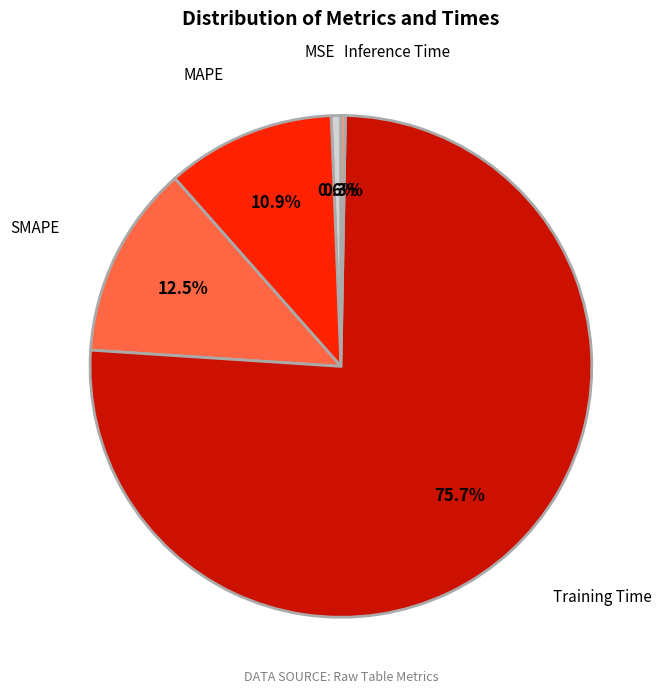

Is there any slice that represents more than half of the pie?

Yes